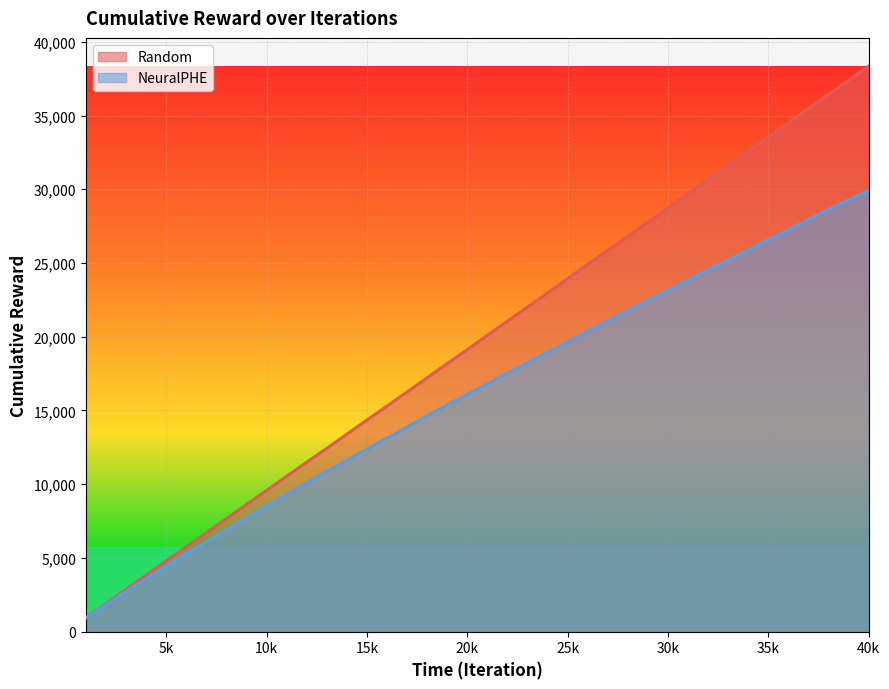

What is the value of the Random point at the 3rd from the left?

2867